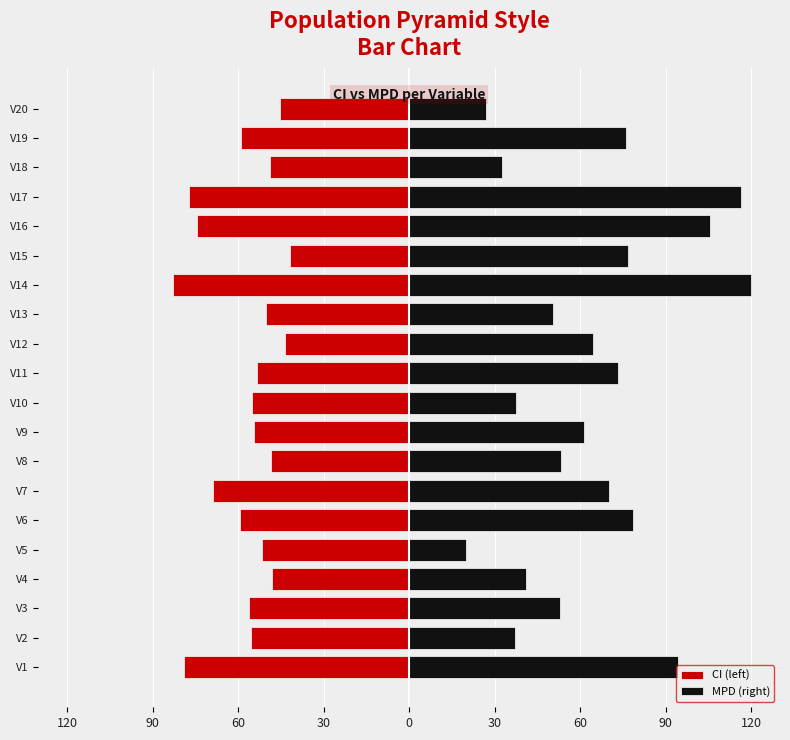

Are the bars grouped side by side (vs. stacked)?

Yes